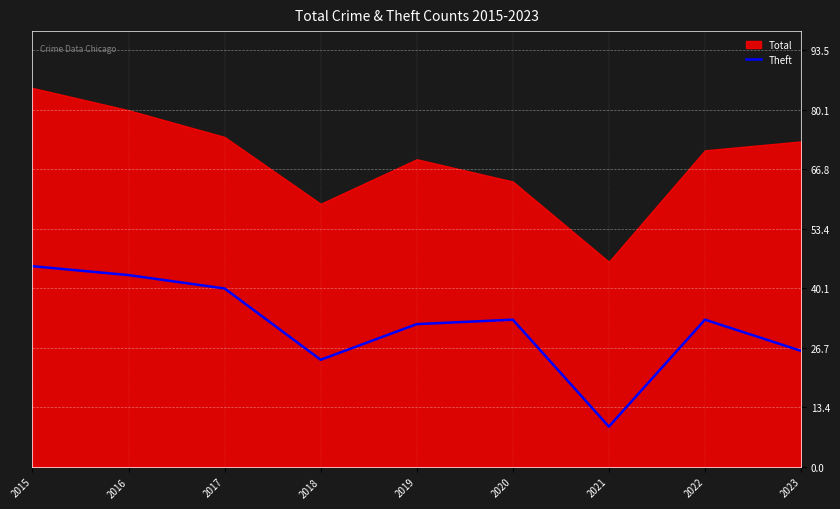

What is the minimum value shown in the chart?

9